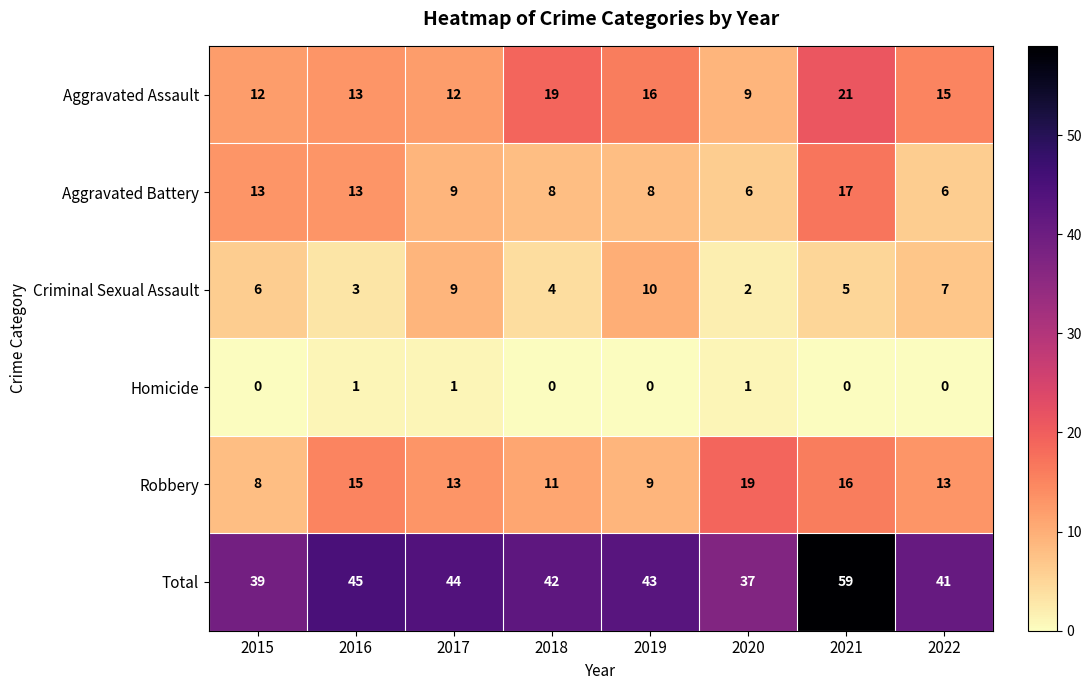

How many Homicide values are between 0 and 1?

8